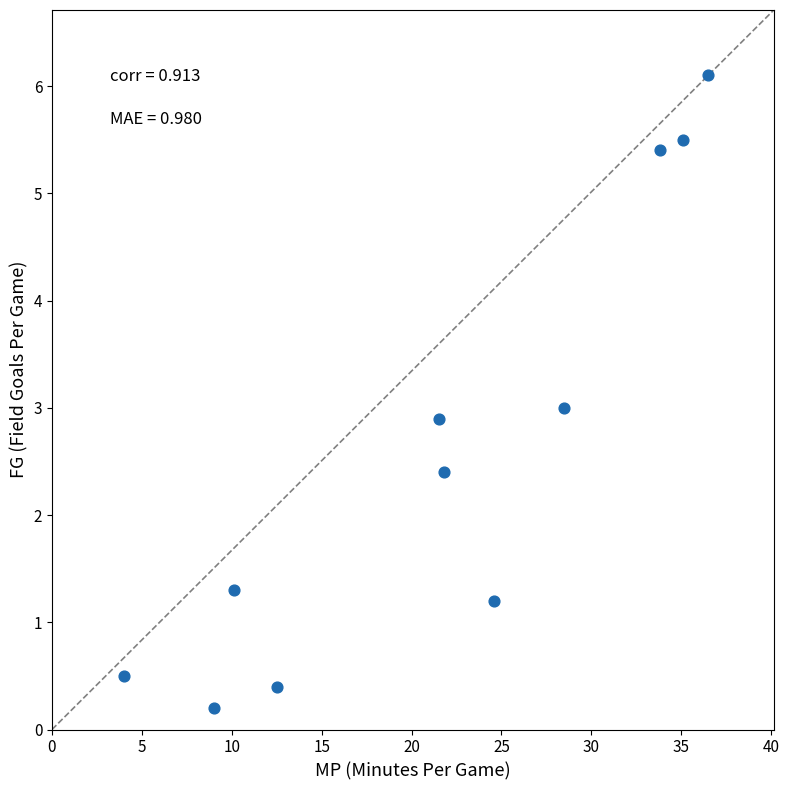

What is the range of Y values (max minus min)?

5.9